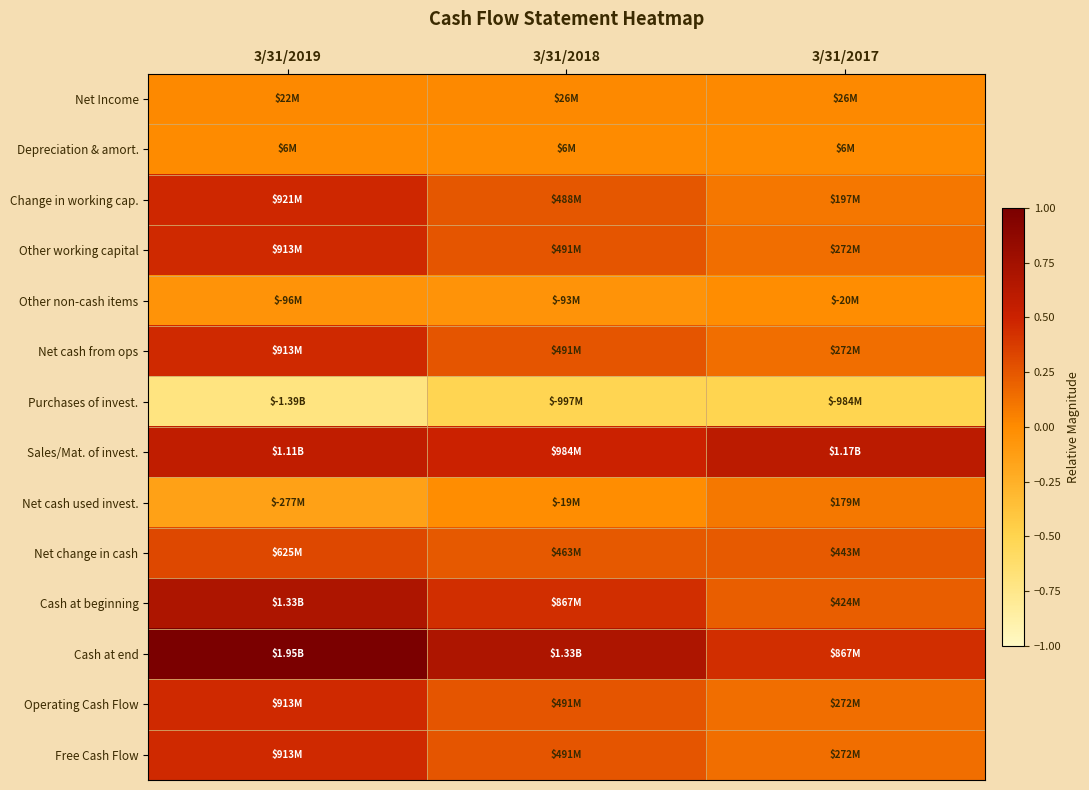

Which series changed the most between 3/31/2019 and 3/31/2017?

Cash at end